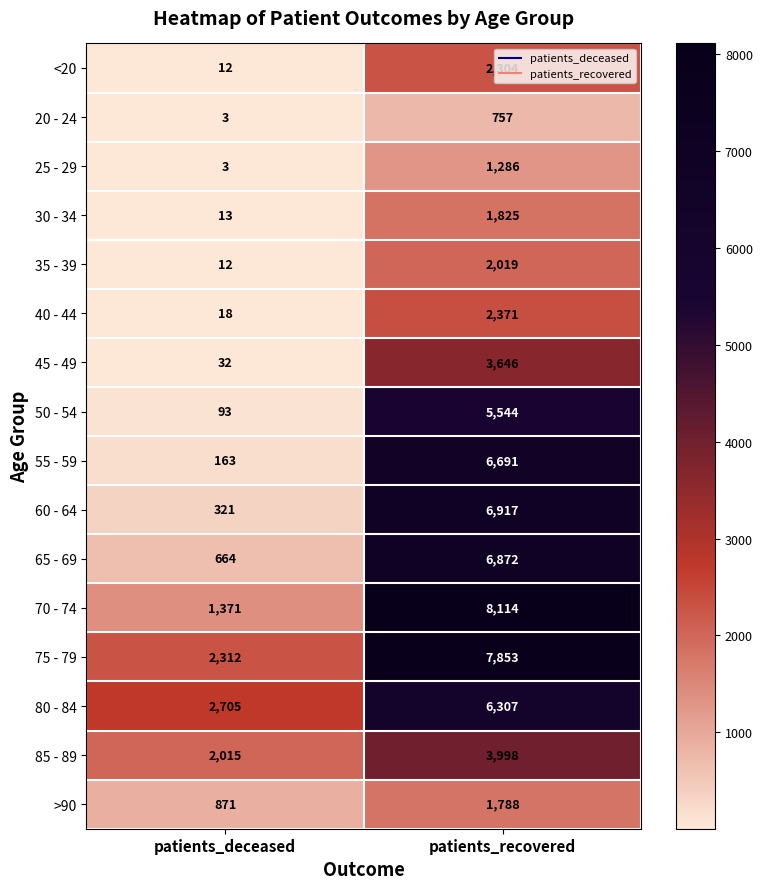

The value of 25 - 29 at patients_recovered is 1691. True or false?

False